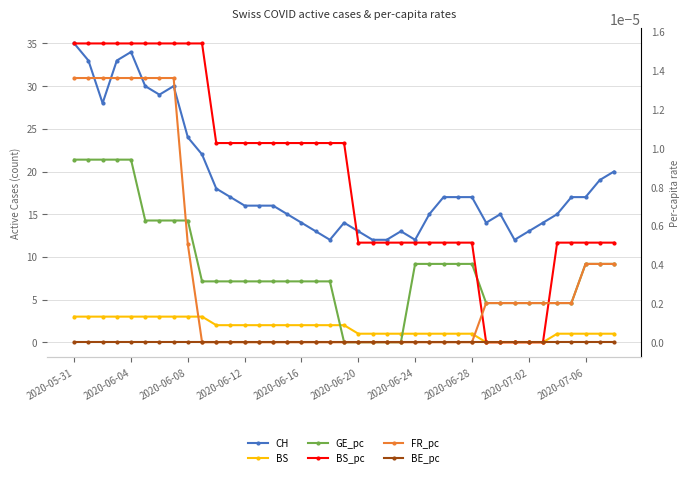

After their last crossing, which series has the higher values: FR_pc or GE_pc?

GE_pc